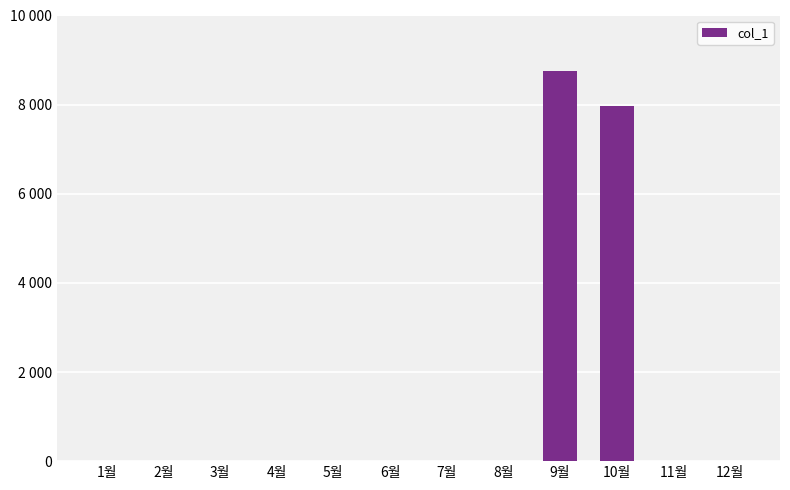

What is the difference between the maximum and minimum values?

8750